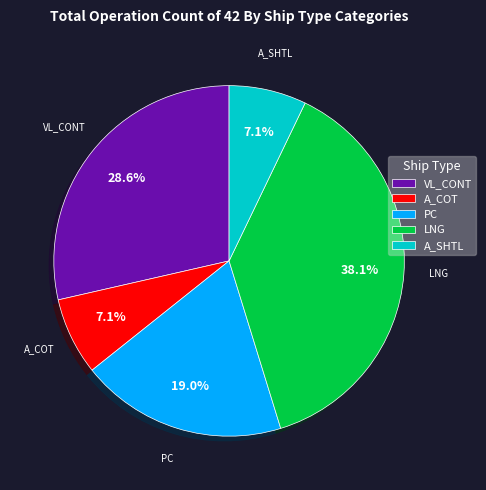

What portion of the pie excludes VL_CONT?

71.4%